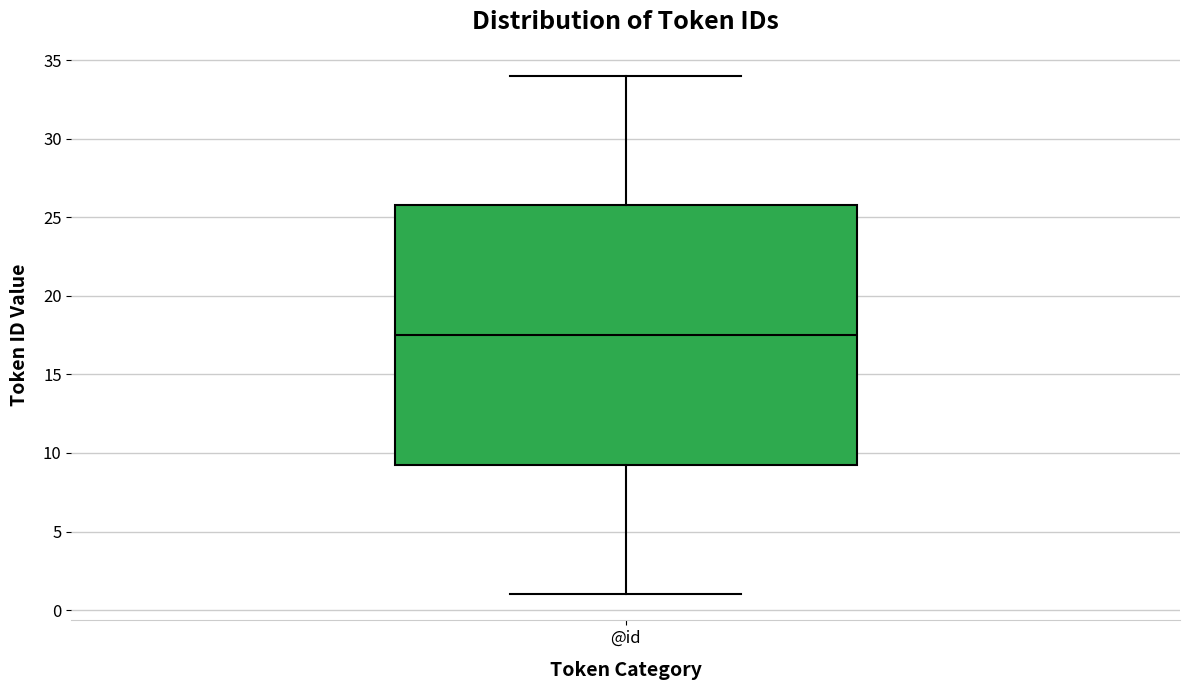

Read this box plot against the y-axis: the position of the median line, the range covered by the box, and the ends of both whiskers. The values are not printed on the chart, so give them approximately, as read against the axis.

median 17.5, box 9.5 to 26.0, whiskers 1.0 to 34.0